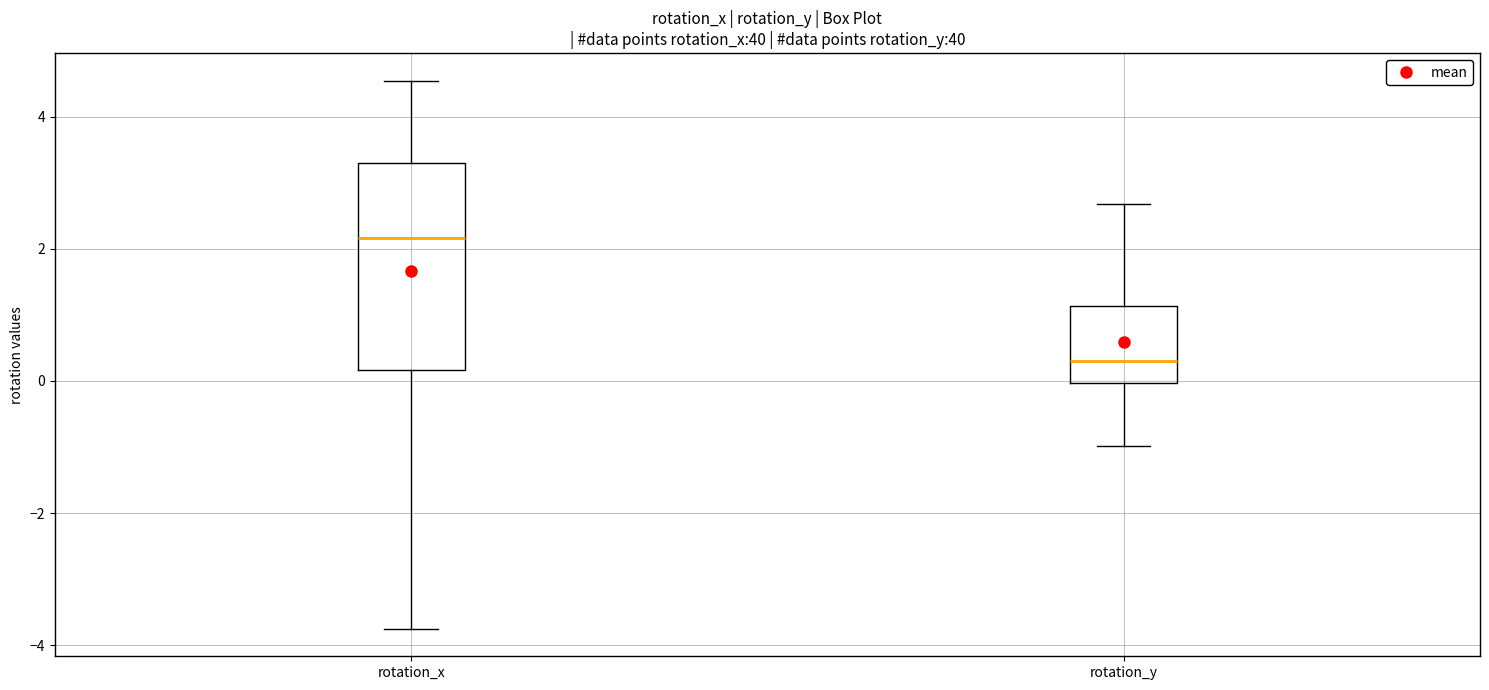

Comparing the boxes themselves (not the whiskers), which one is the tallest?

rotation_x